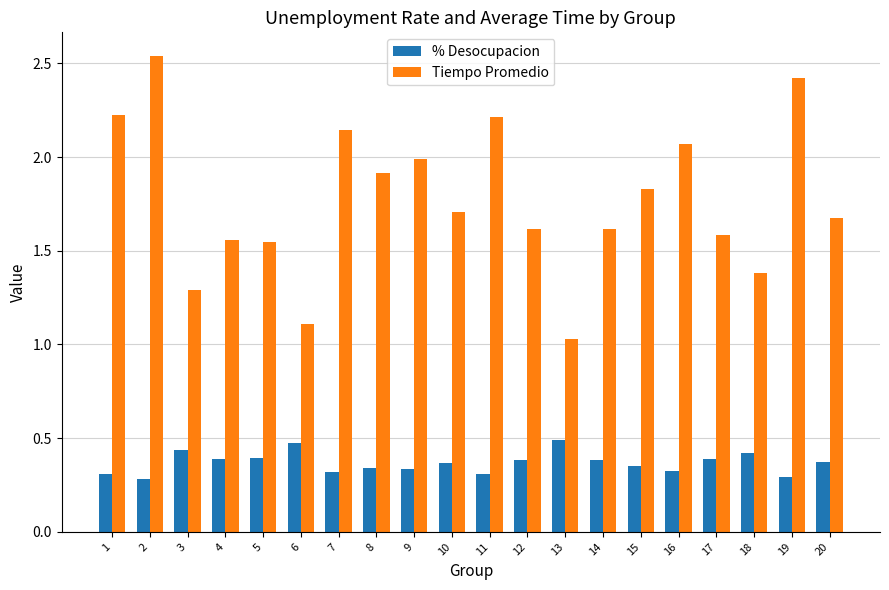

What are all the series names shown in the legend?

% Desocupacion, Tiempo Promedio